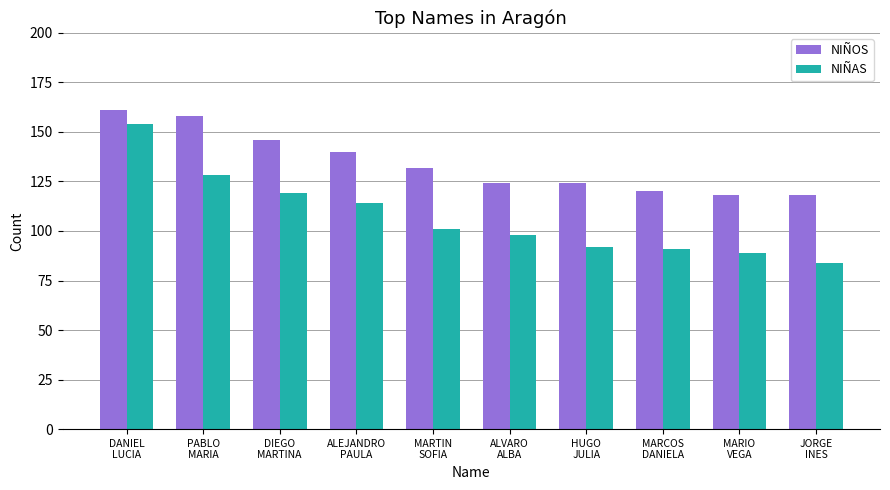

What is the difference between the maximum and minimum values in the NIÑAS series?

70